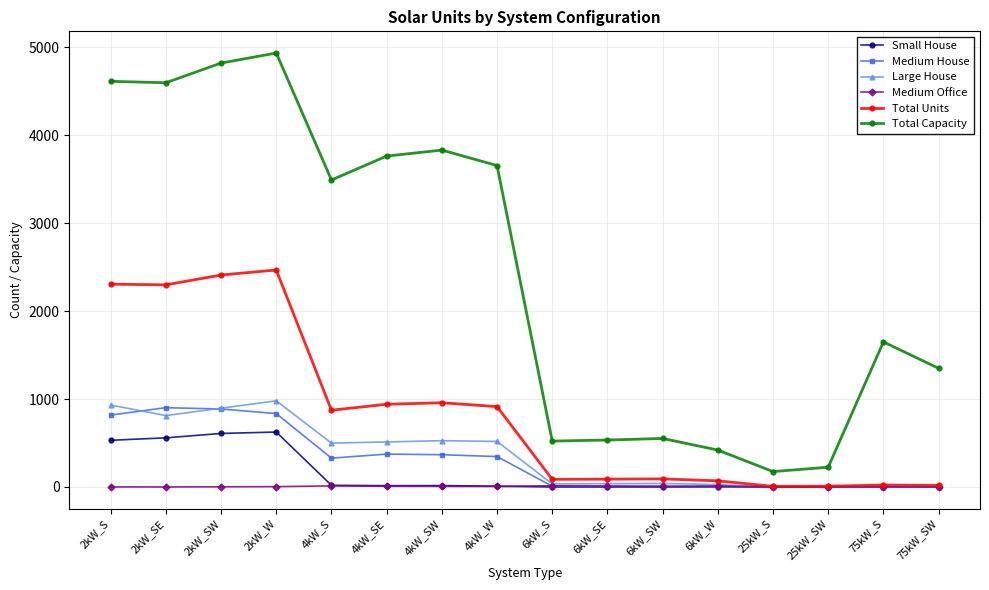

What is the value of the Large House point at the 1st from the left?

932